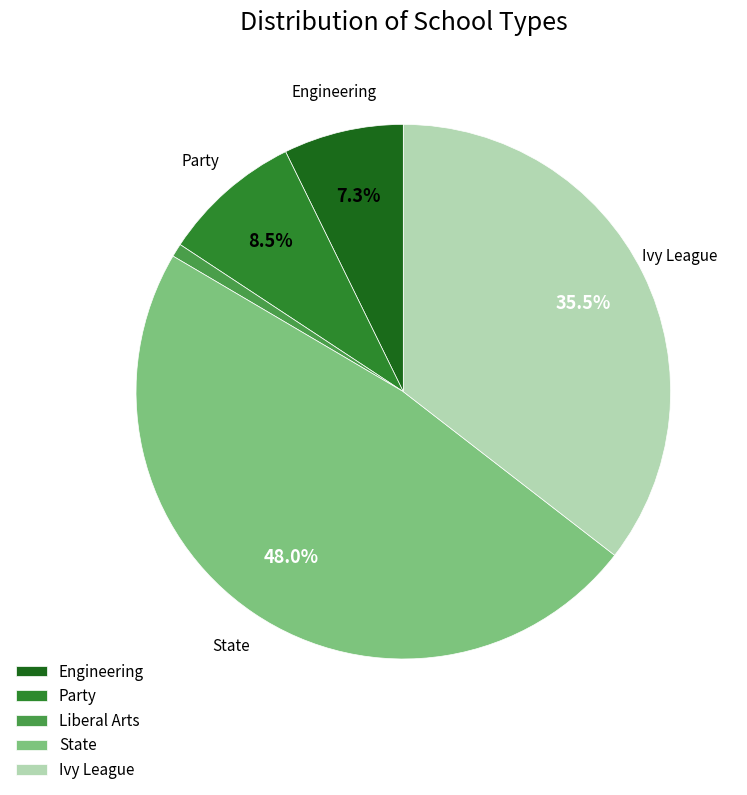

Does Ivy League represent more than half of the total?

No